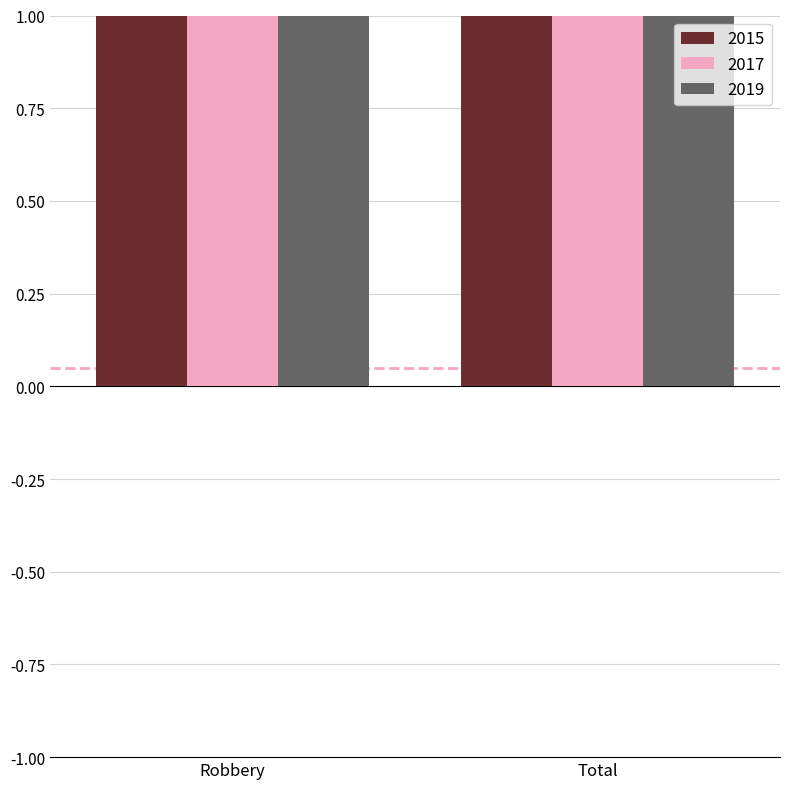

Rank the series by their maximum value, from lowest to highest.

2015, 2019, 2017